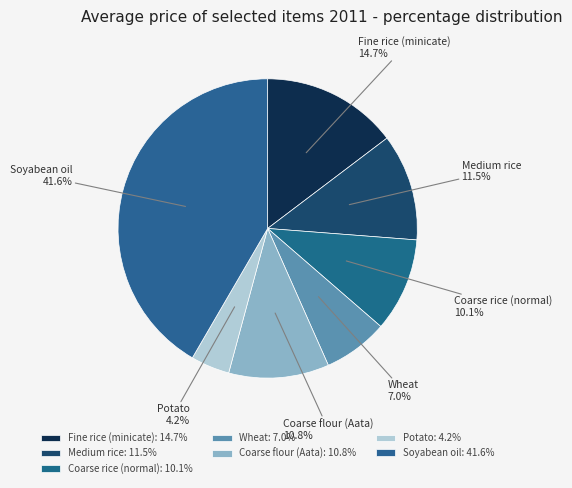

Combined, what portion of the pie is Coarse rice (normal) and Fine rice (minicate)?

24.8%